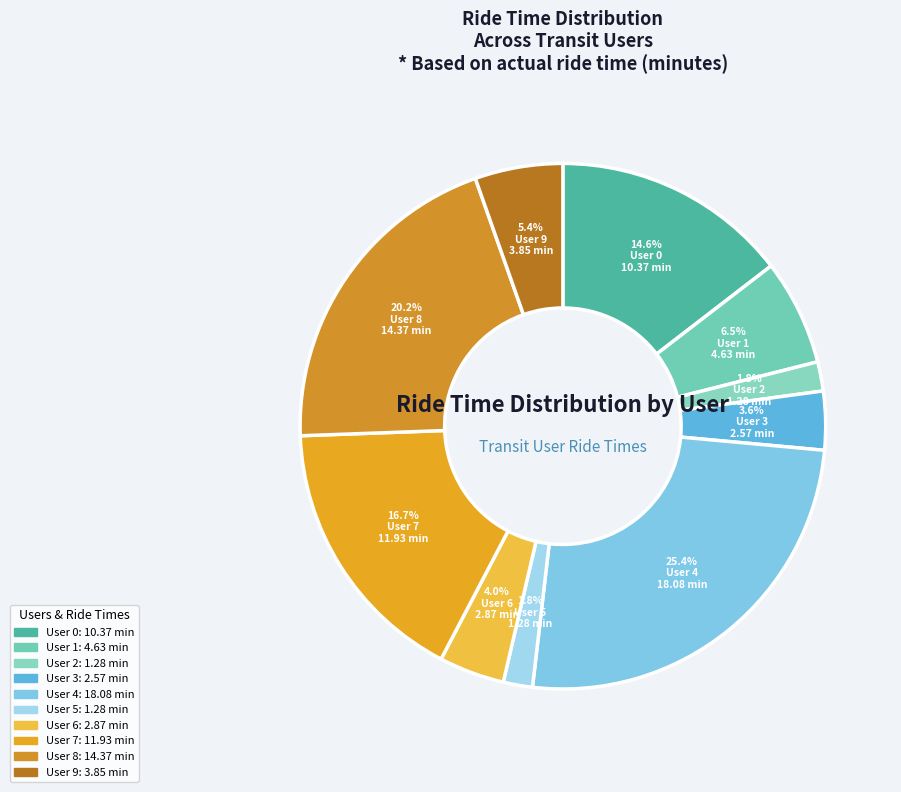

Is there a majority slice in this chart?

No